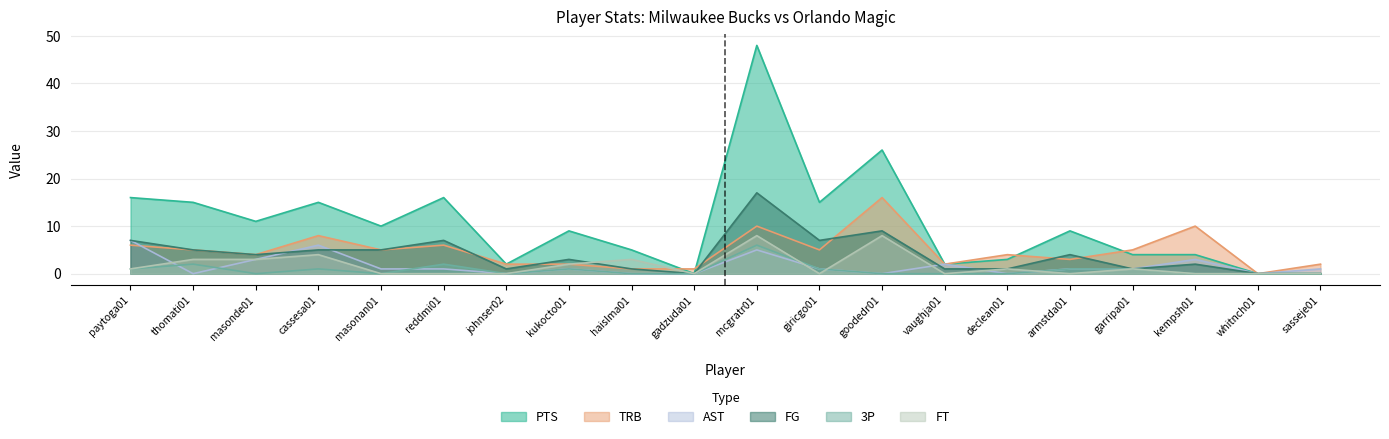

What is the sum of the 3P values at declean01 and giricgo01?

1